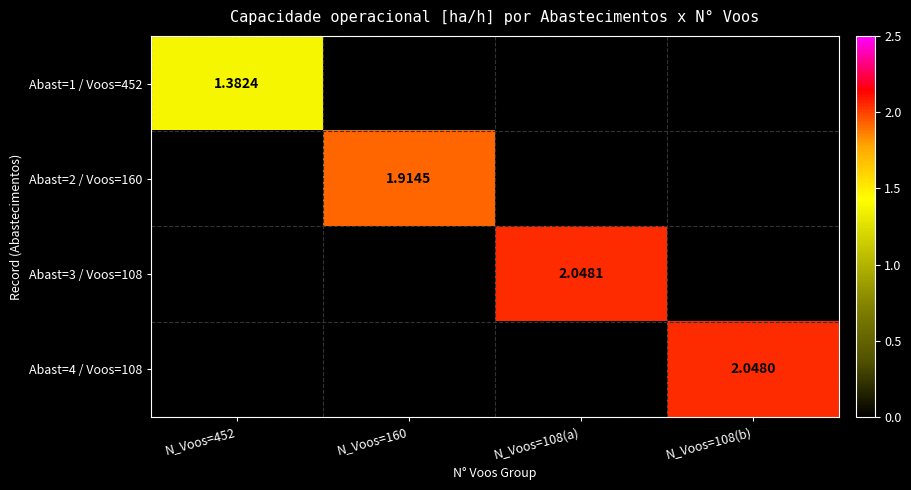

Is the value of Abast=1 / Voos=452 at N_Voos=452 greater than the value of Abast=3 / Voos=108 at N_Voos=108(a)?

No